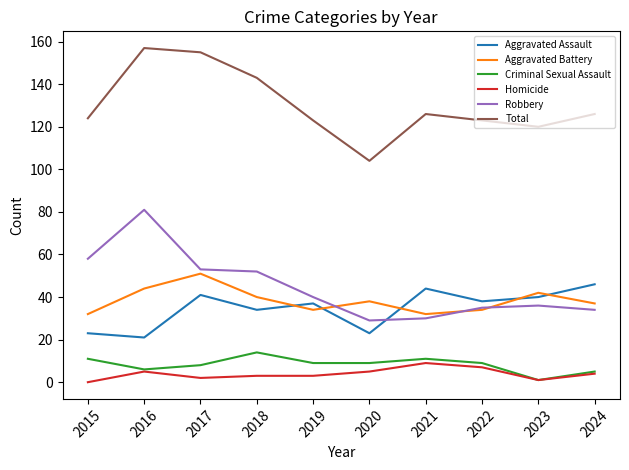

What is the difference between the Criminal Sexual Assault values at 2016 and 2015?

5